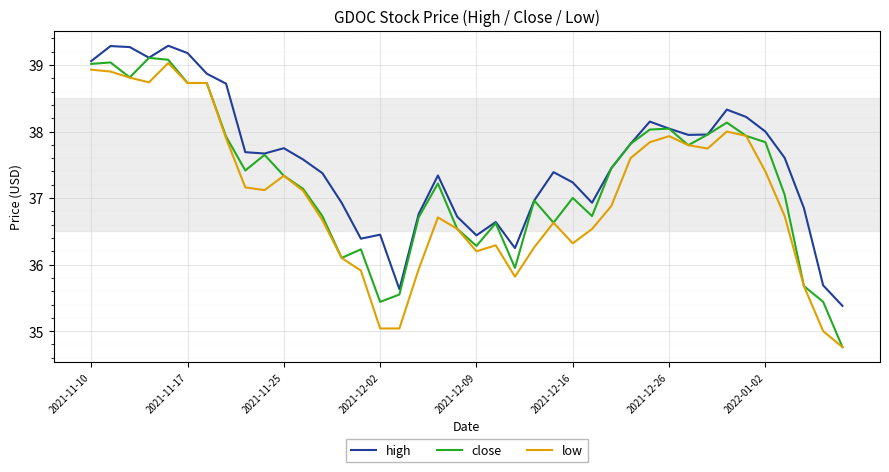

What is the highest value of the low series?

39.0